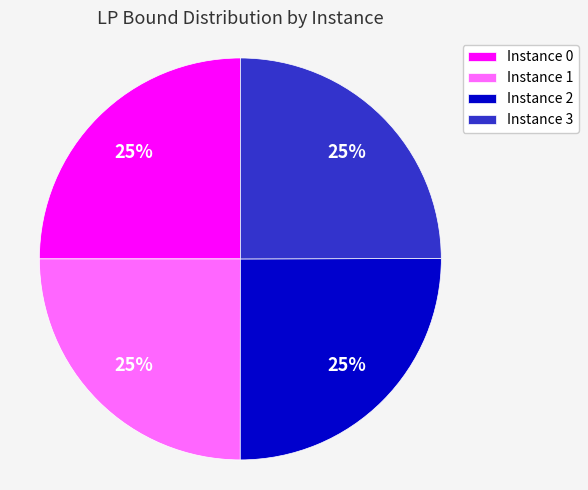

The Instance 0 slice represents 34% of the pie. True or false?

False